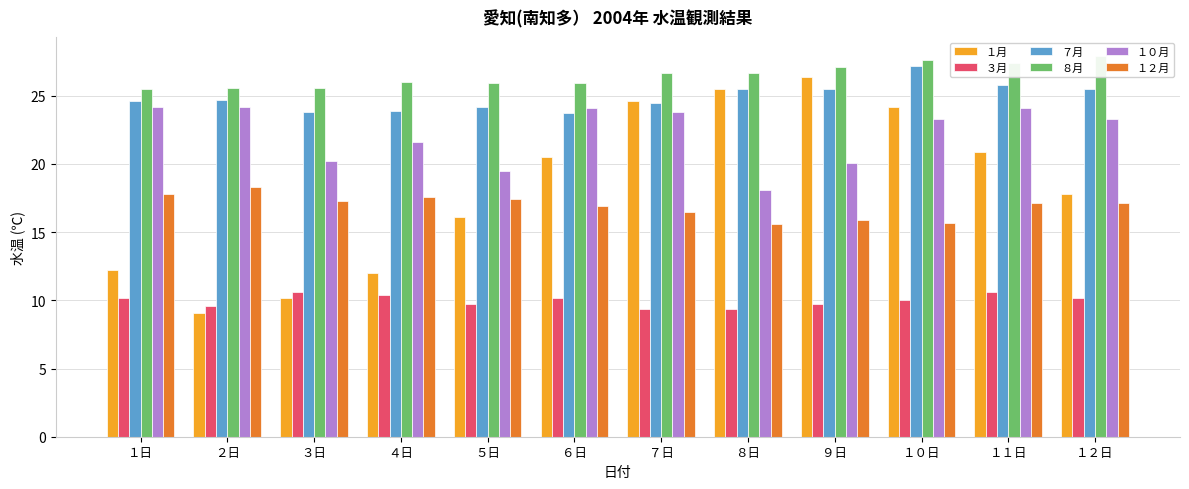

What is the difference between the second highest and second lowest values in the ３月 series?

1.2